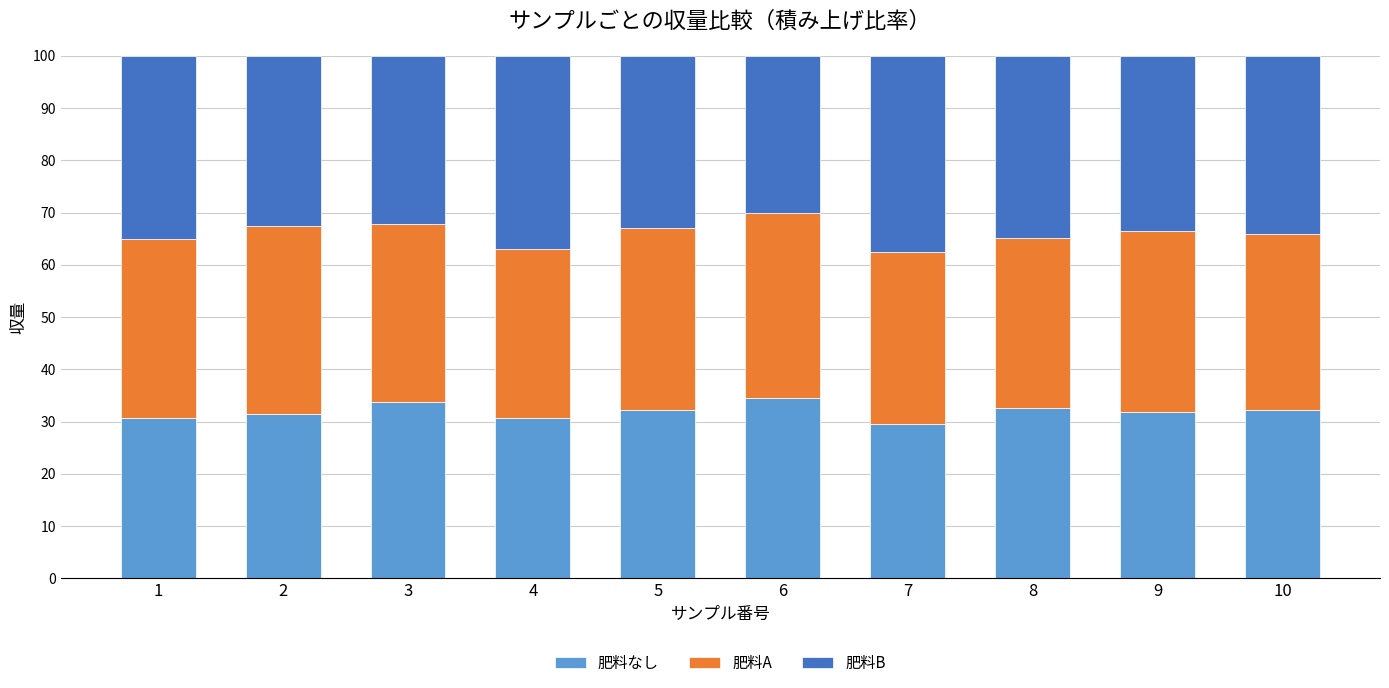

The 肥料なし series shows 44.3 at 9. True or false?

False